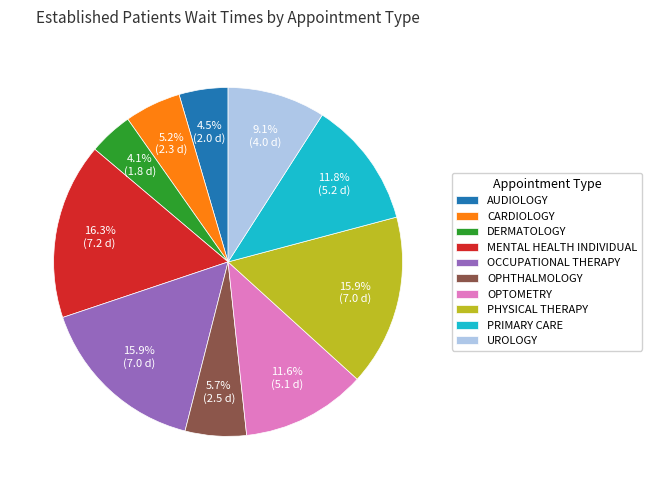

Approximately how many times larger is the value at DERMATOLOGY compared to OPHTHALMOLOGY?

0.7